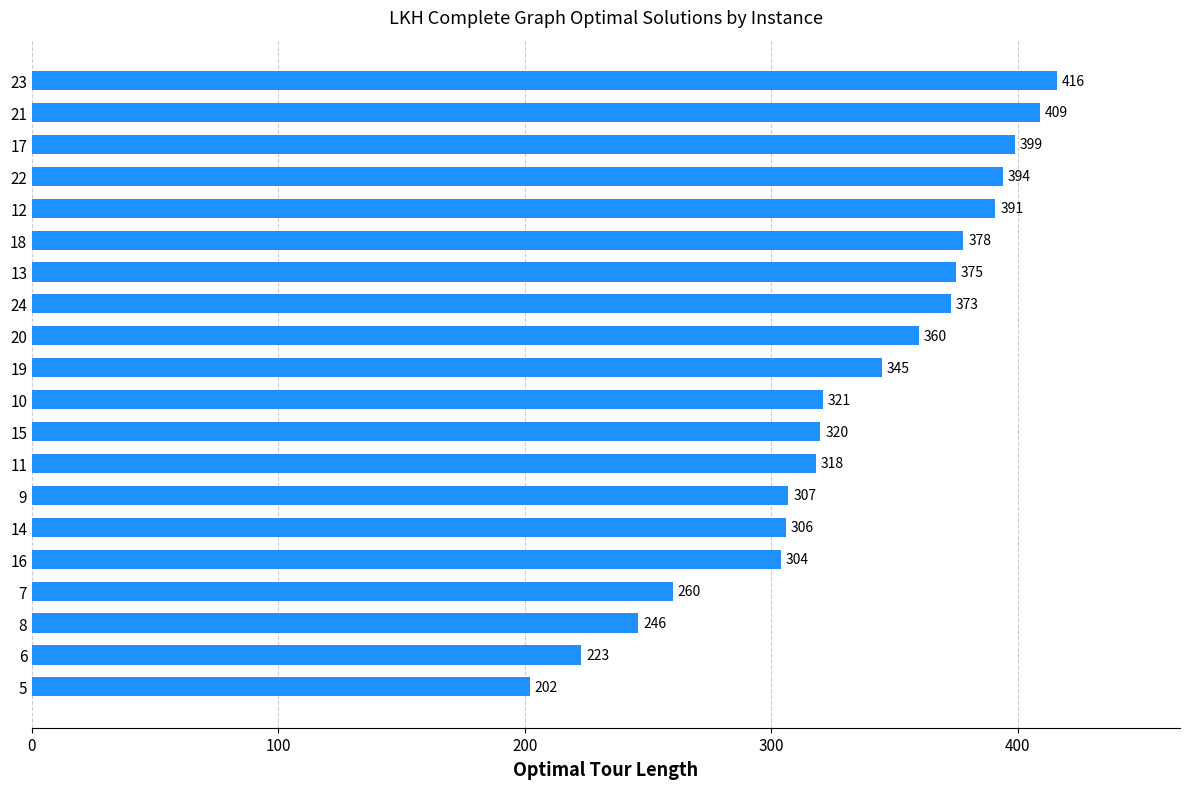

The chart shows a value of 416 at 23. True or false?

True